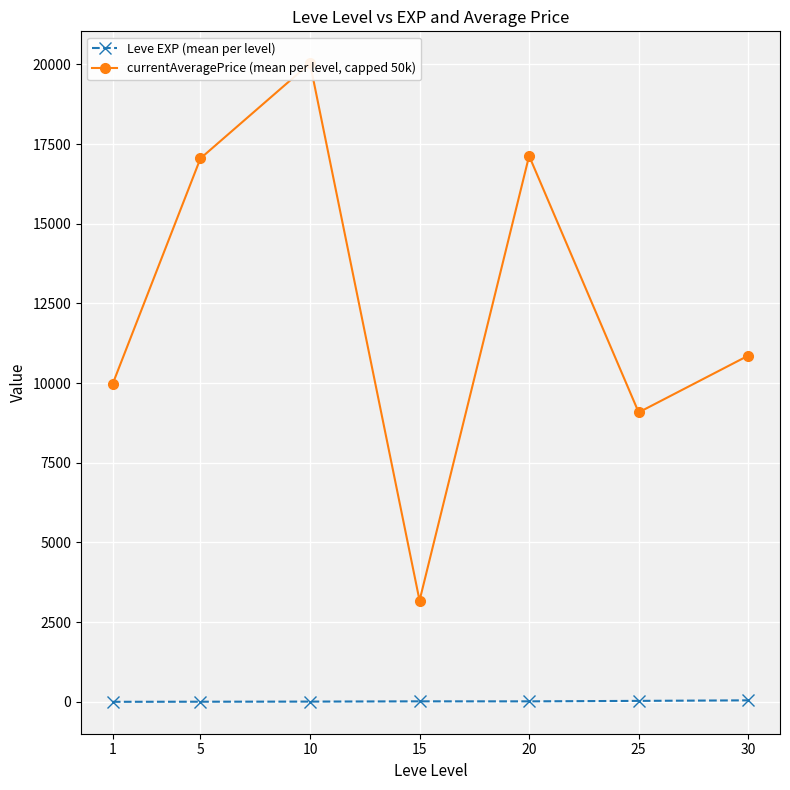

What is the spread (max minus min) of values at 1?

9982.8